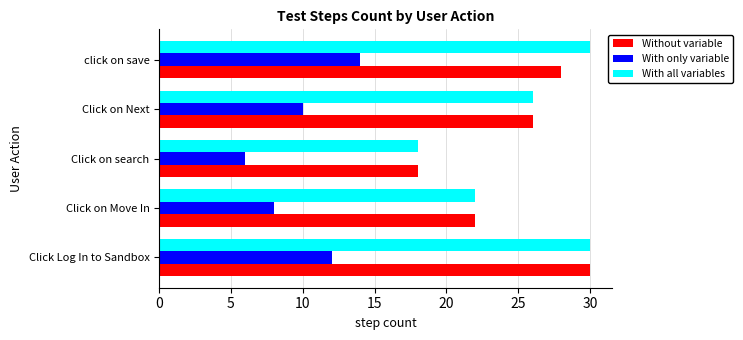

What is the average value of the Without variable series?

25